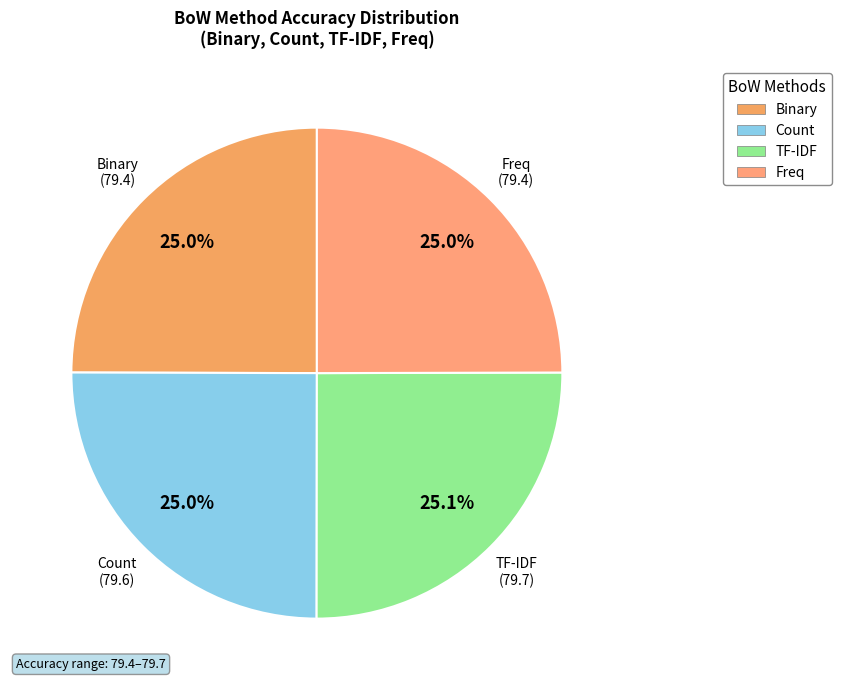

To the nearest percent, what is the combined percentage of TF-IDF and Freq?

50%